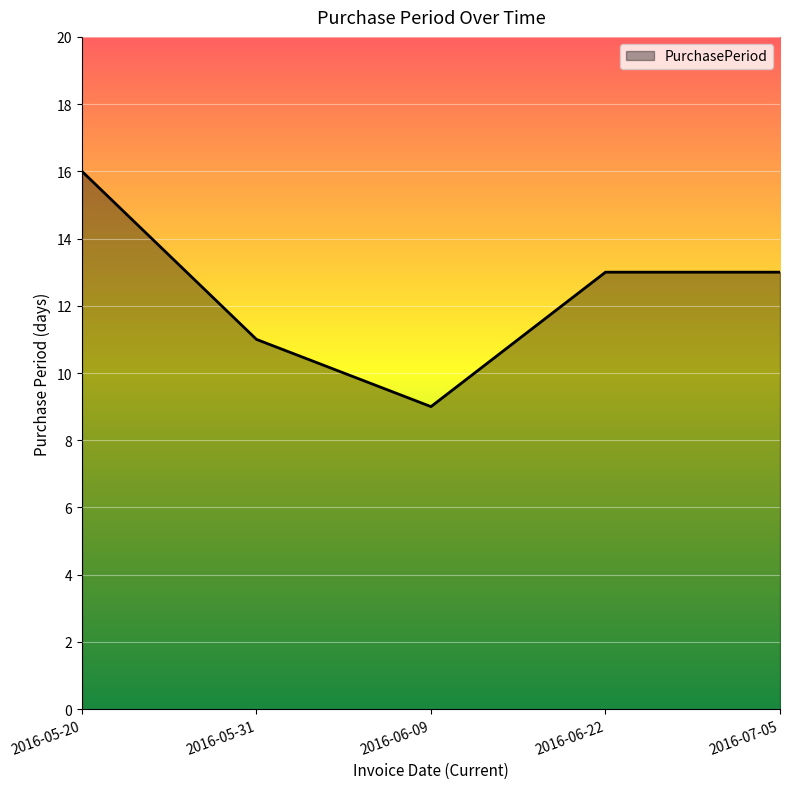

The value at 2016-05-20 is 5. True or false?

False